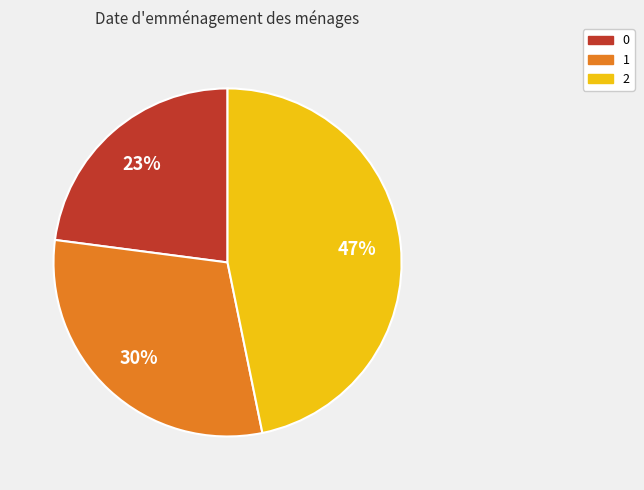

Combined, do 2 and 0 account for over 50%?

Yes